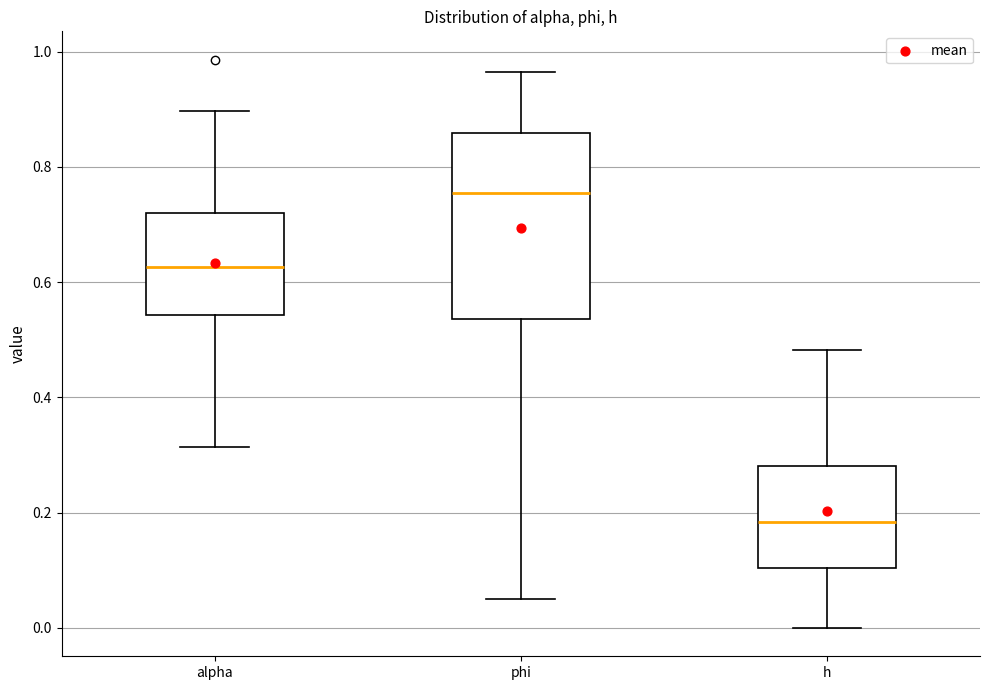

Comparing the boxes themselves (not the whiskers), which one is the tallest?

phi